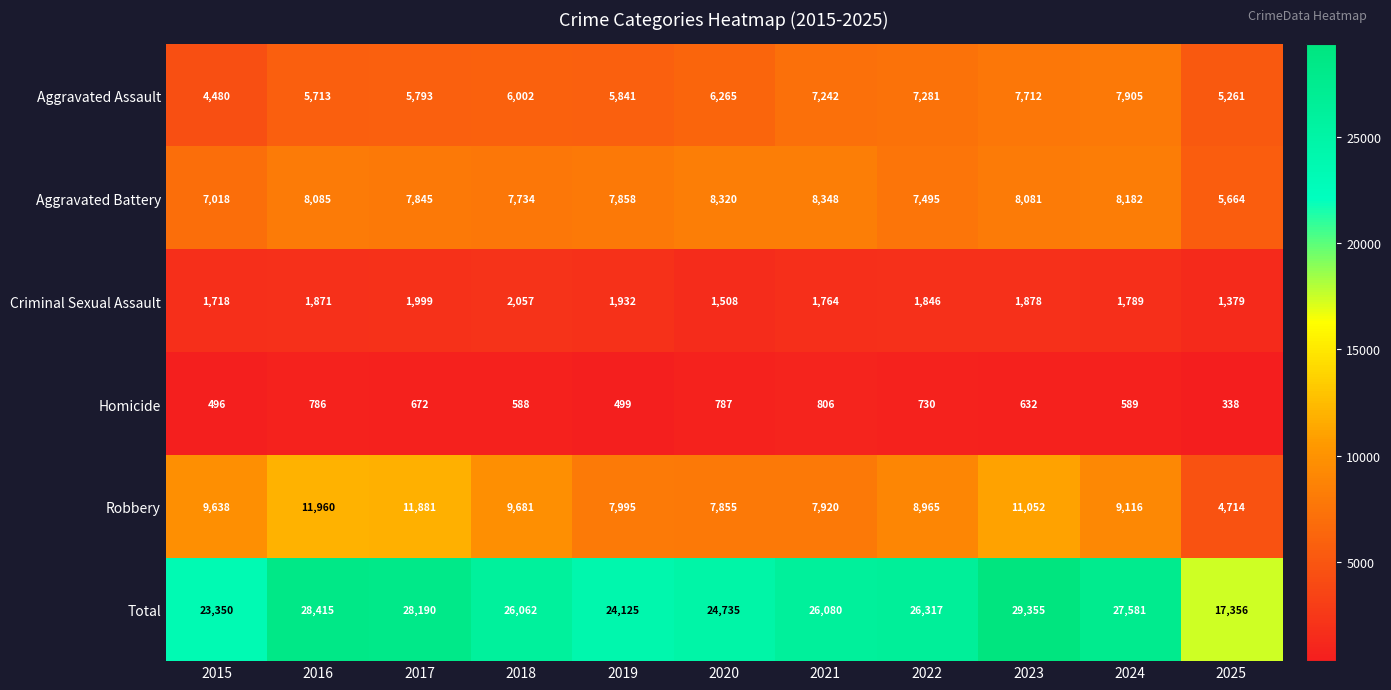

Between 2019 and 2025, which series saw the biggest shift?

Total